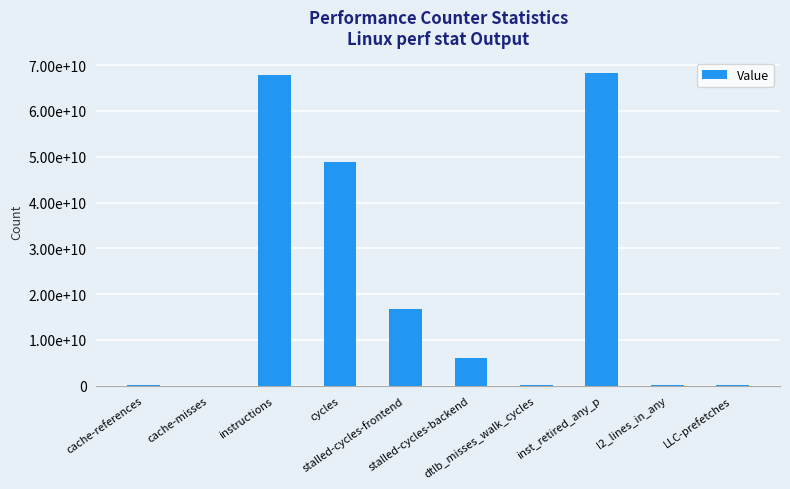

Which label corresponds to the smallest value in the chart?

cache-misses